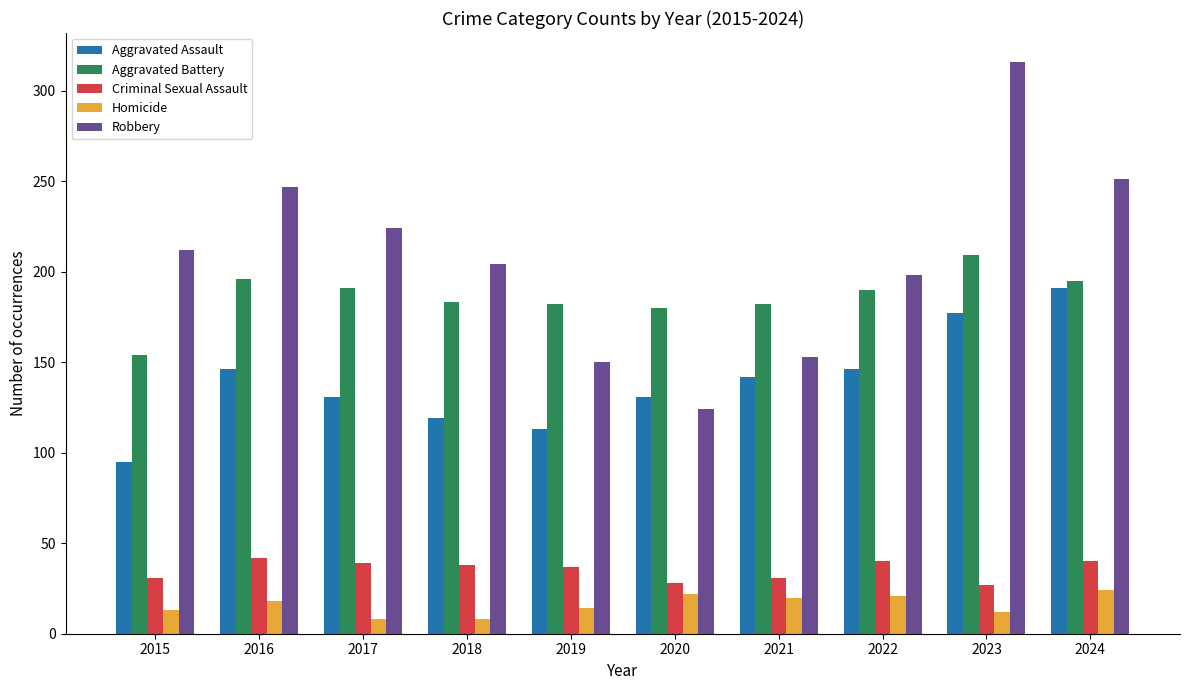

At which category is the sum across all series the highest?

2023